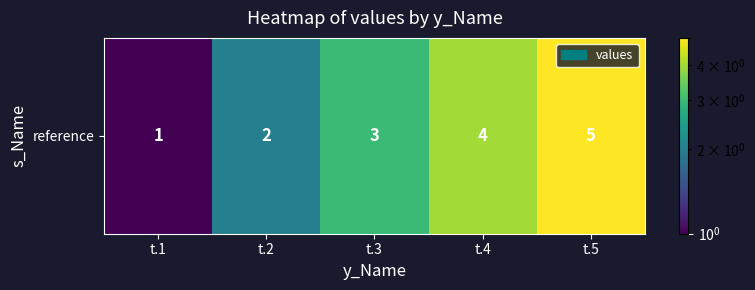

How many data points are less than 3?

2